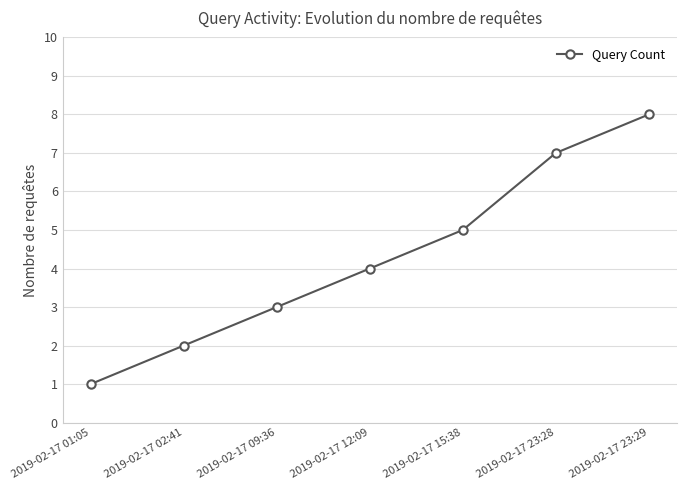

Where is the data nearest to the value 4?

2019-02-17 12:09